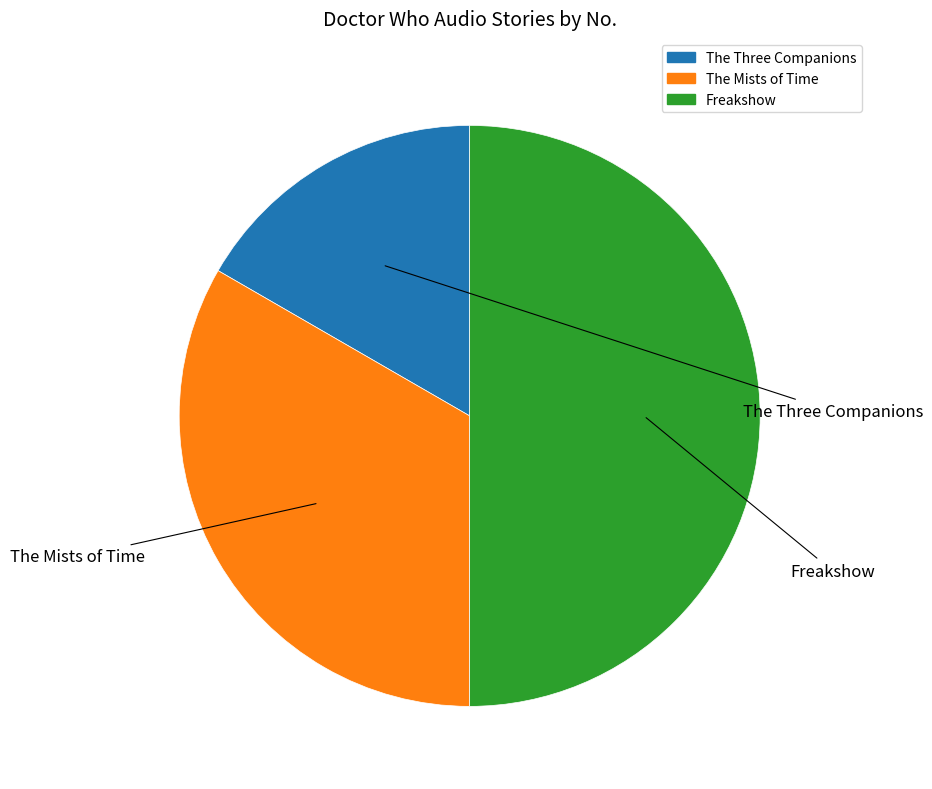

Which slice is the largest?

Freakshow